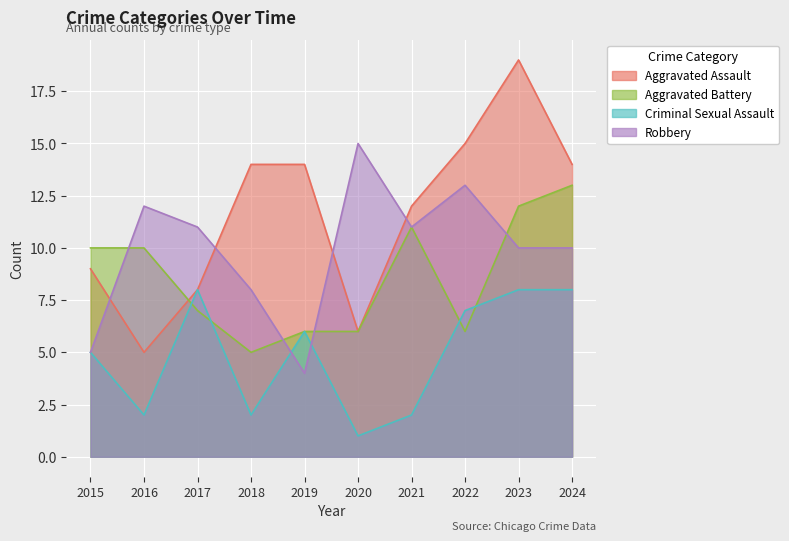

Reading left to right, what are all the values shown in this chart?

Aggravated Assault: 9	5	8	14	14	6	12	15	19	14
Aggravated Battery: 10	10	7	5	6	6	11	6	12	13
Criminal Sexual Assault: 5	2	8	2	6	1	2	7	8	8
Robbery: 5	12	11	8	4	15	11	13	10	10